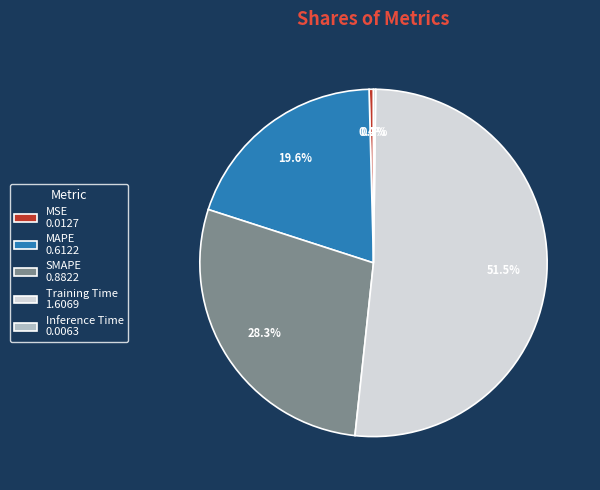

What percentage do Training Time 1.6069 and MSE 0.0127 together represent?

51.9%